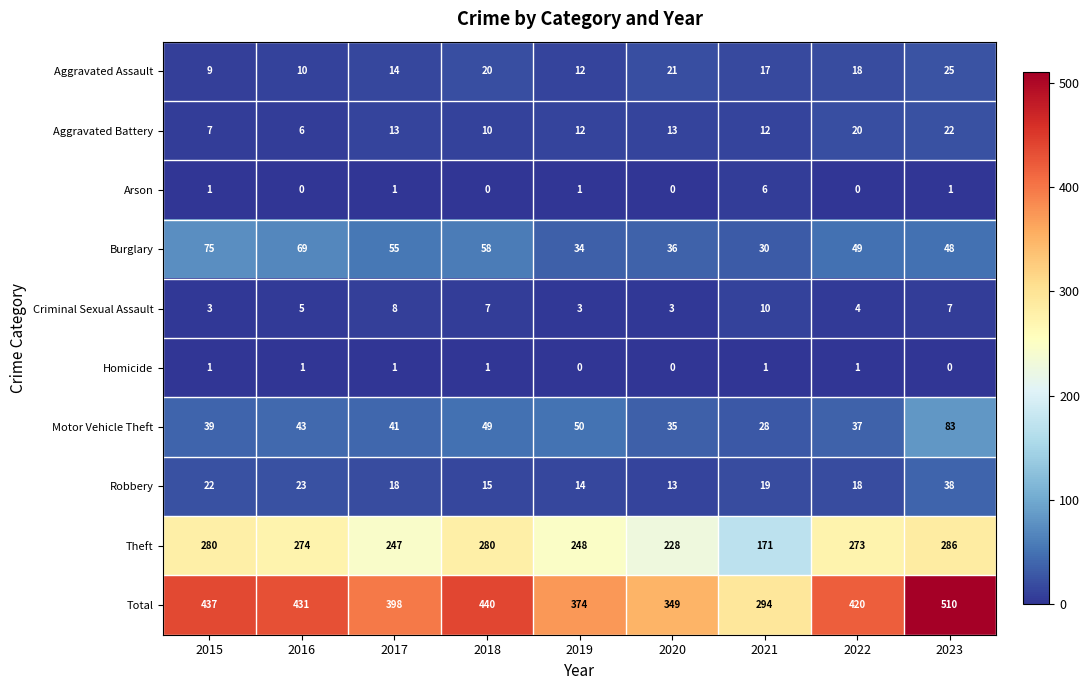

Which series has the largest total across all categories?

Total